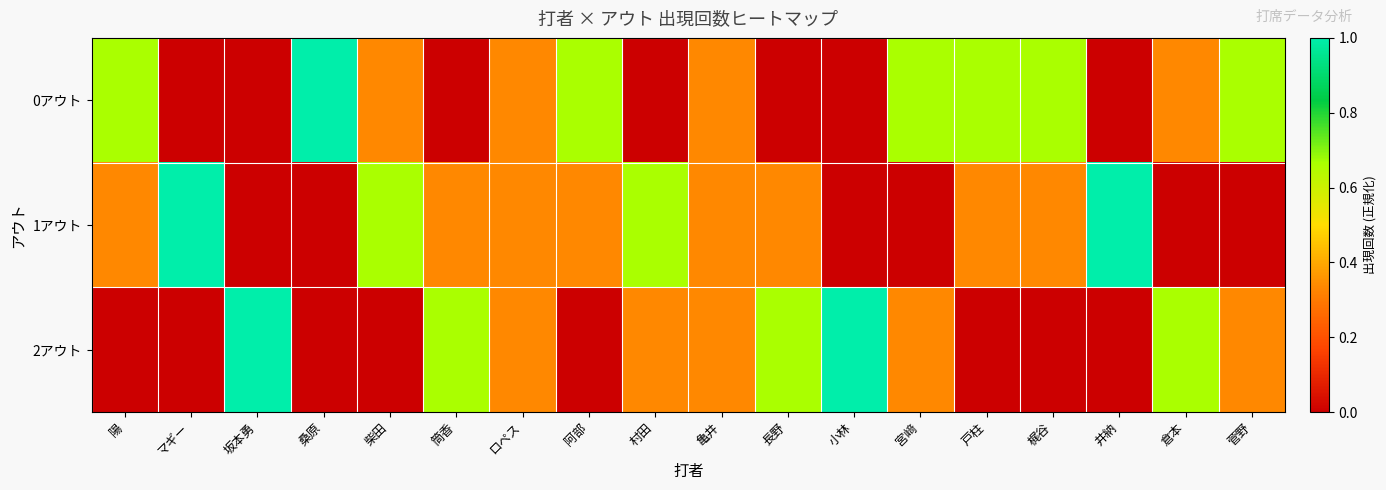

Rank the series by their average value, from lowest to highest.

2アウト, 1アウト, 0アウト